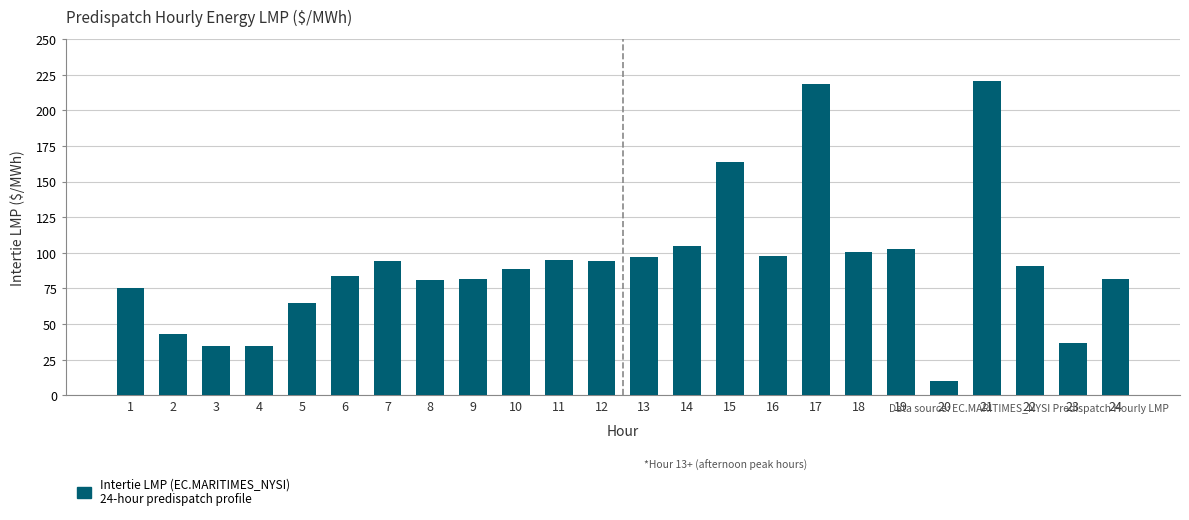

Read the value at 1.

75.6